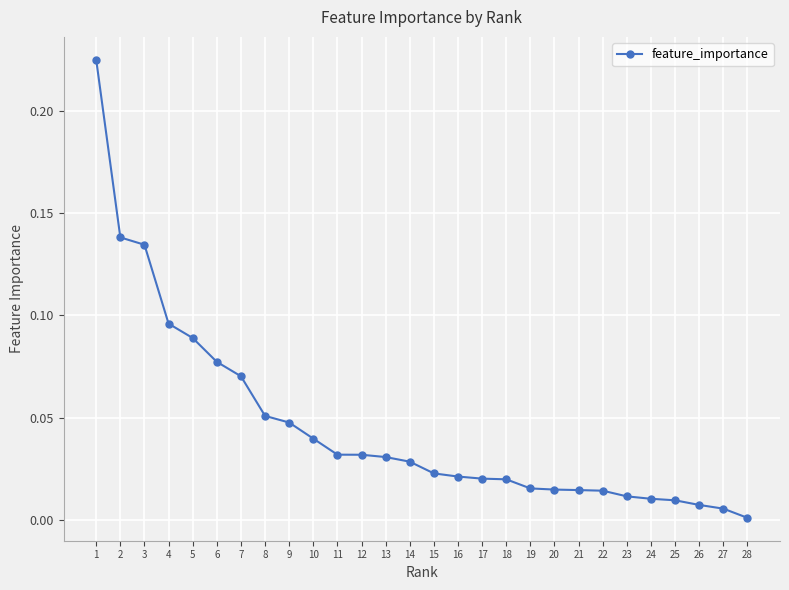

What is the sum of all values?

1.3